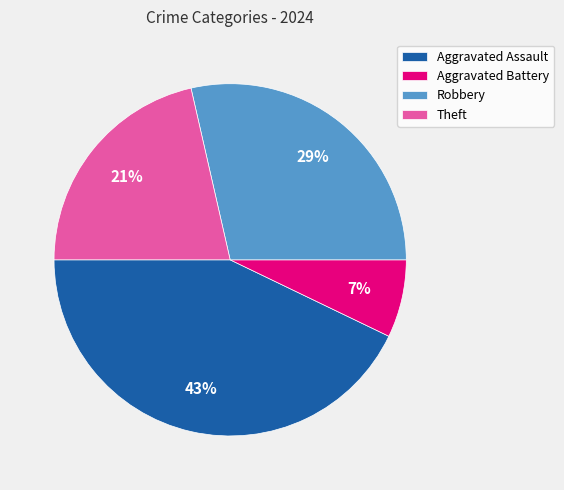

Count the number of slices in the pie.

4